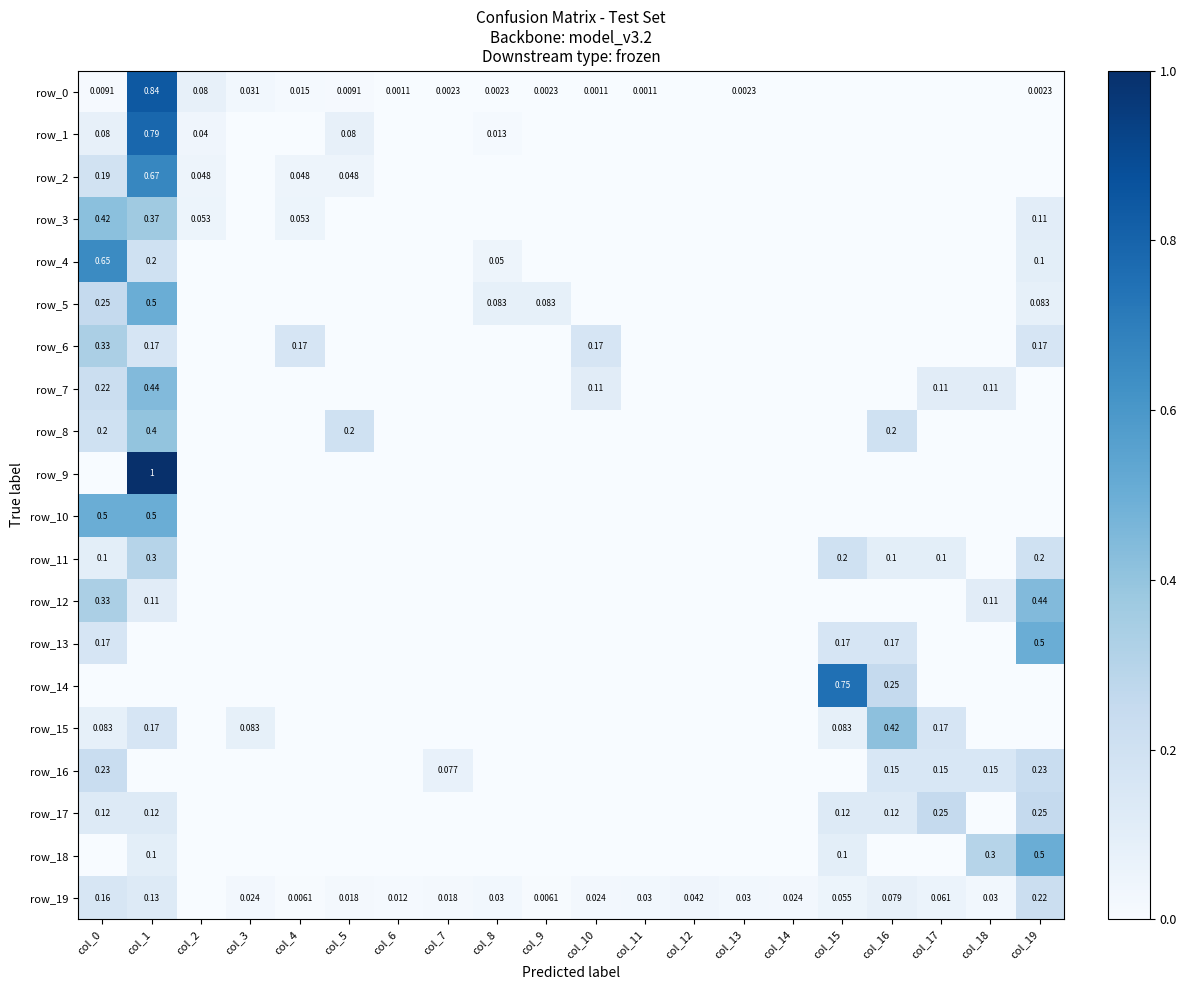

Which series changed the most between col_0 and col_17?

row_4